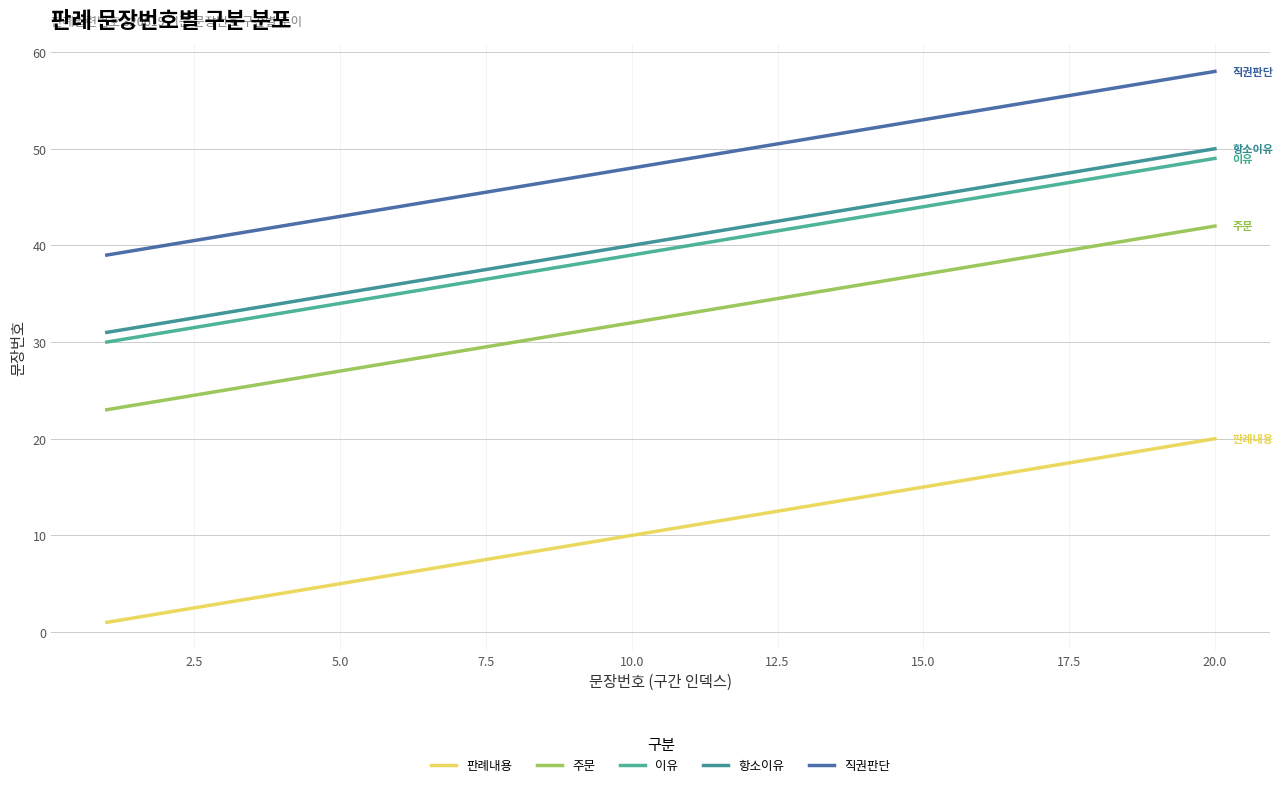

Reading left to right, extract all data points from this chart.

판례내용: 1	2	3	4	5	6	7	8	9	10	11	12	13	14	15	16	17	18	19	20
주문: 23	24	25	26	27	28	29	30	31	32	33	34	35	36	37	38	39	40	41	42
이유: 30	31	32	33	34	35	36	37	38	39	40	41	42	43	44	45	46	47	48	49
항소이유: 31	32	33	34	35	36	37	38	39	40	41	42	43	44	45	46	47	48	49	50
직권판단: 39	40	41	42	43	44	45	46	47	48	49	50	51	52	53	54	55	56	57	58